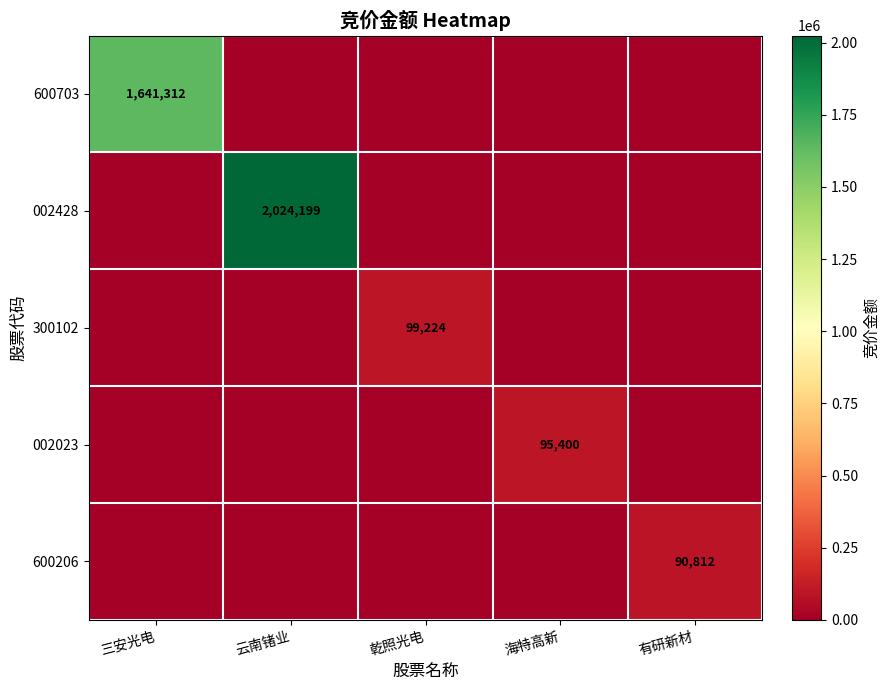

Count the number of data series in this chart.

5